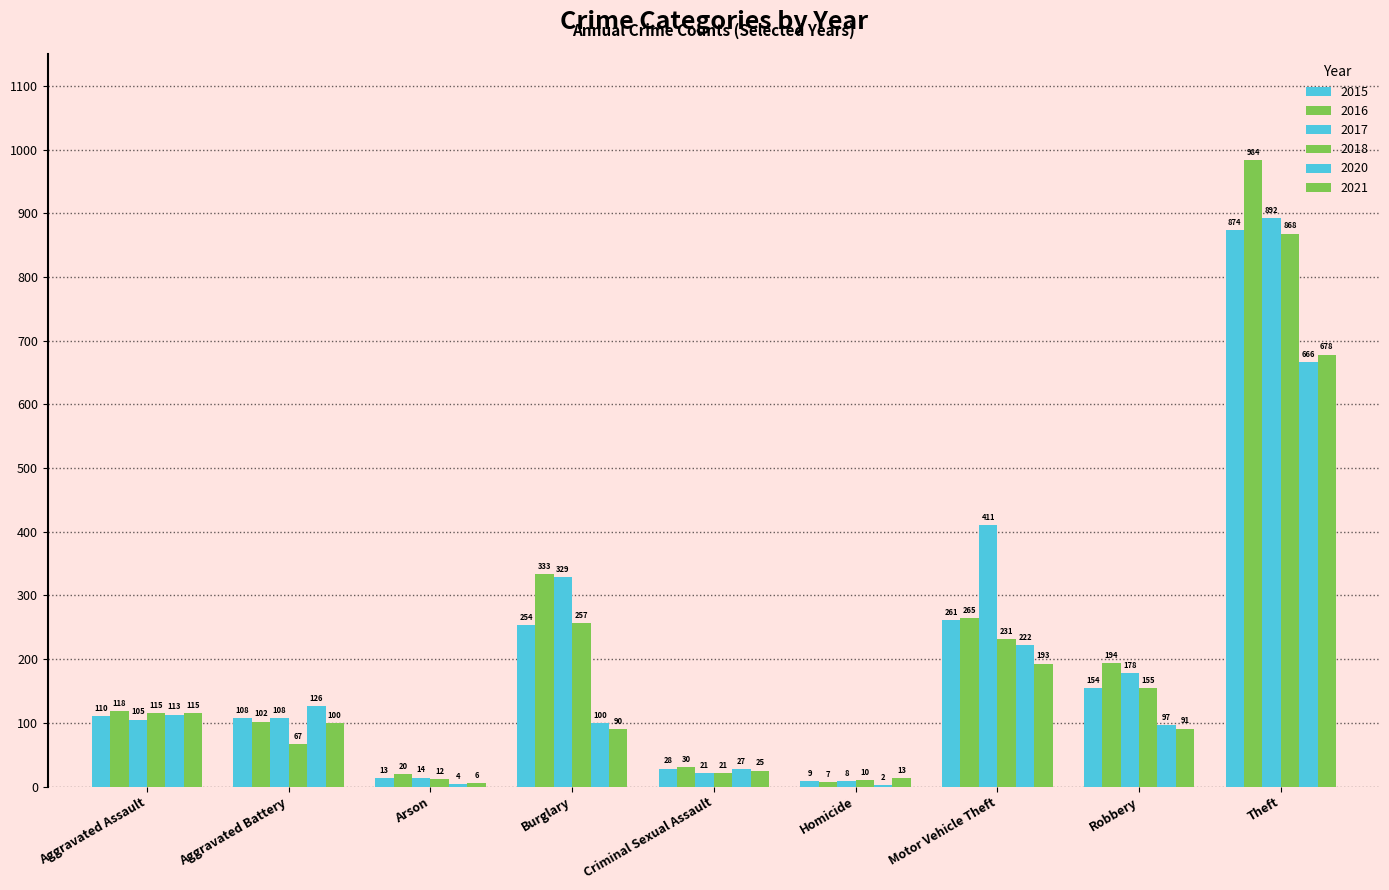

Rank the series at Motor Vehicle Theft from lowest to highest value.

2021, 2020, 2018, 2015, 2016, 2017